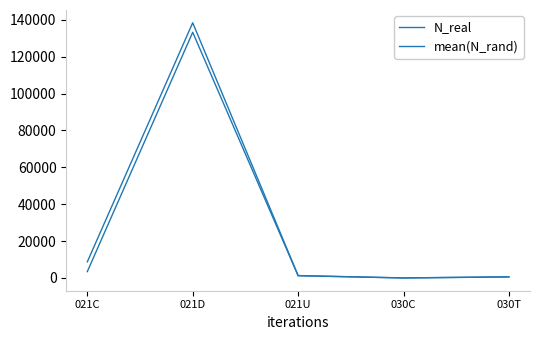

What is the label of the 5th point from the right?

021C